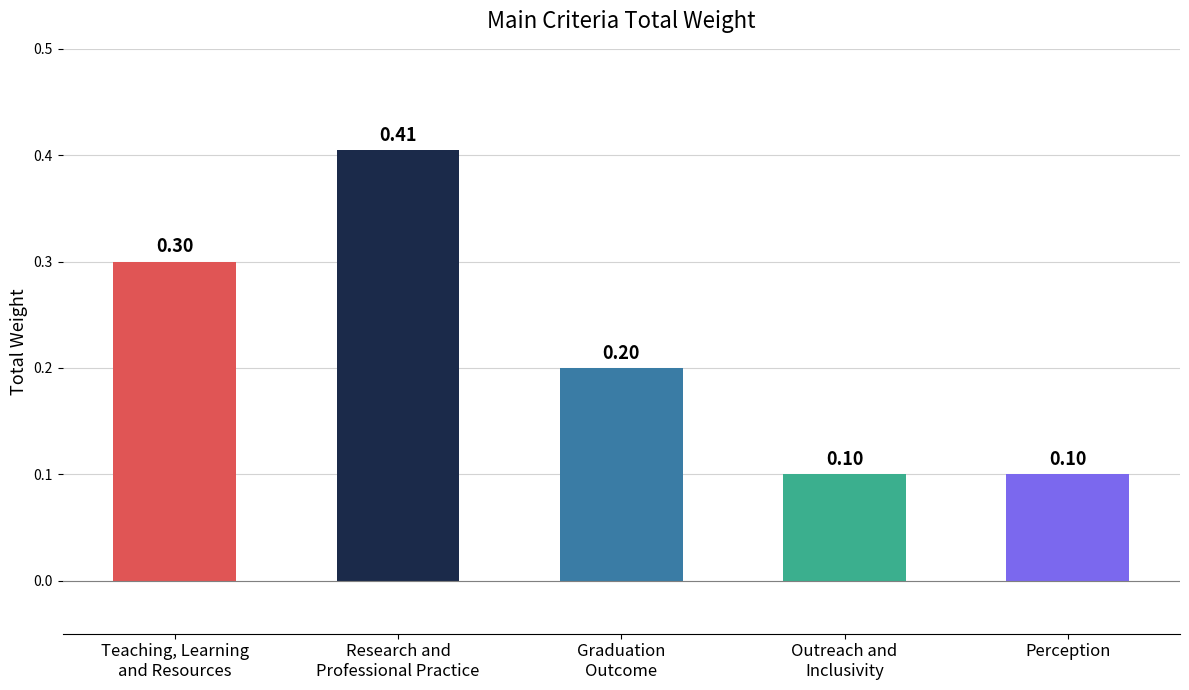

Read the value at Outreach and
Inclusivity.

0.1